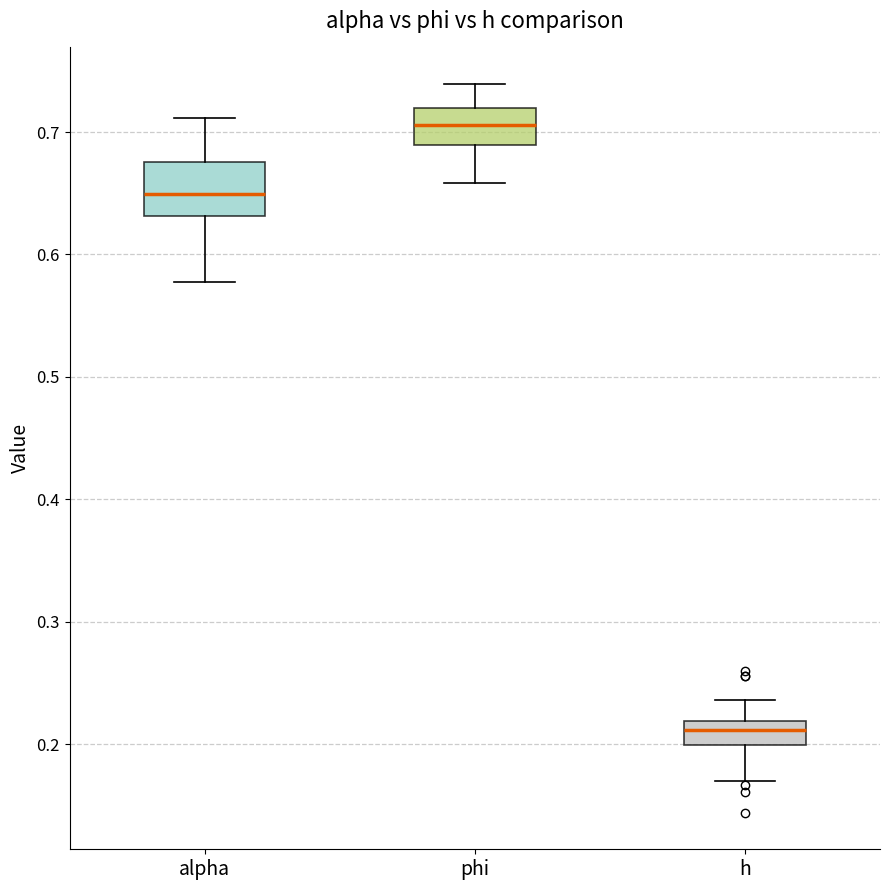

Which box's median line is the highest?

phi